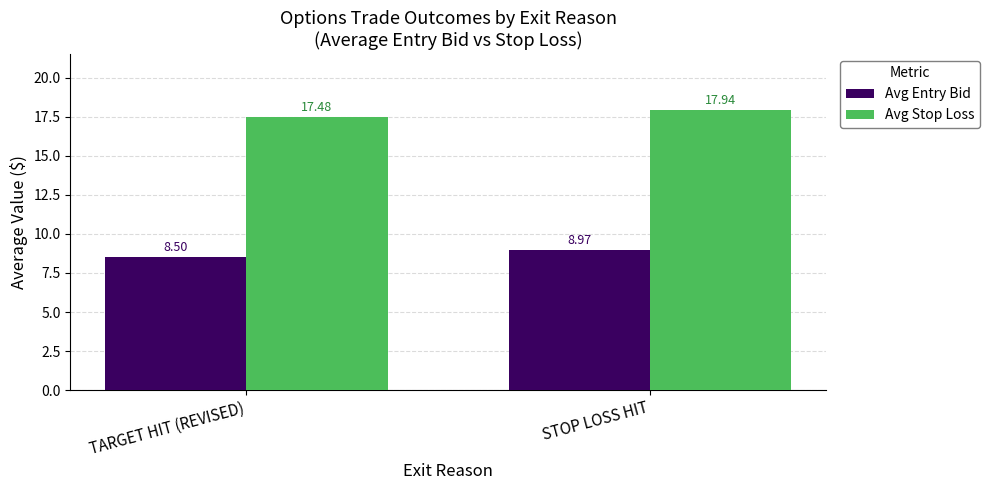

Count the number of categories in the chart.

2